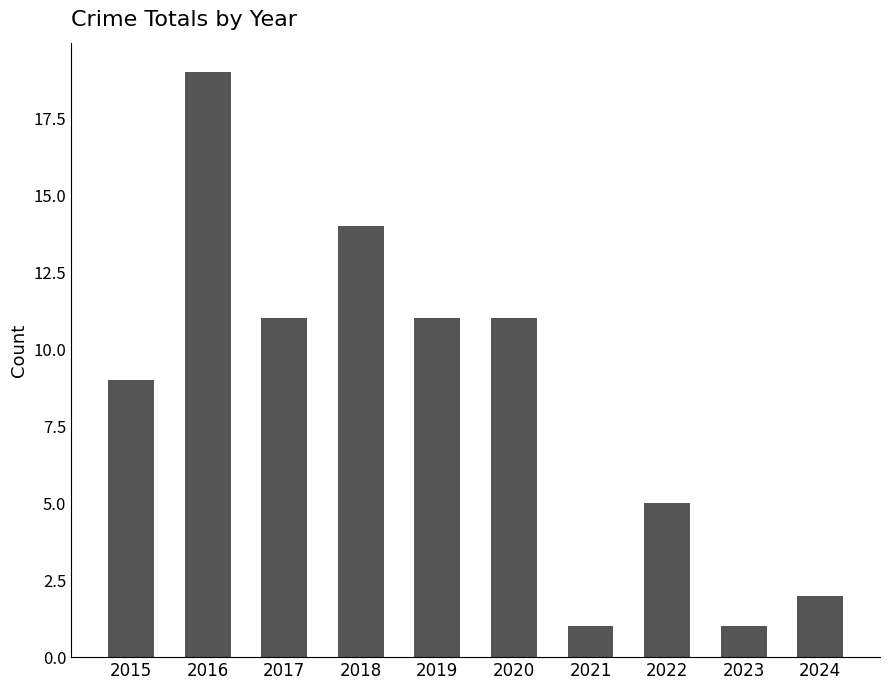

Approximately how many times larger is the value at 2016 compared to 2023?

19.0